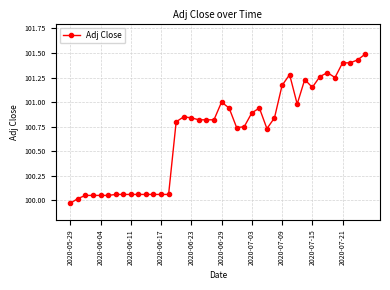

True or false: the data has more than 0 interior local peaks.

True